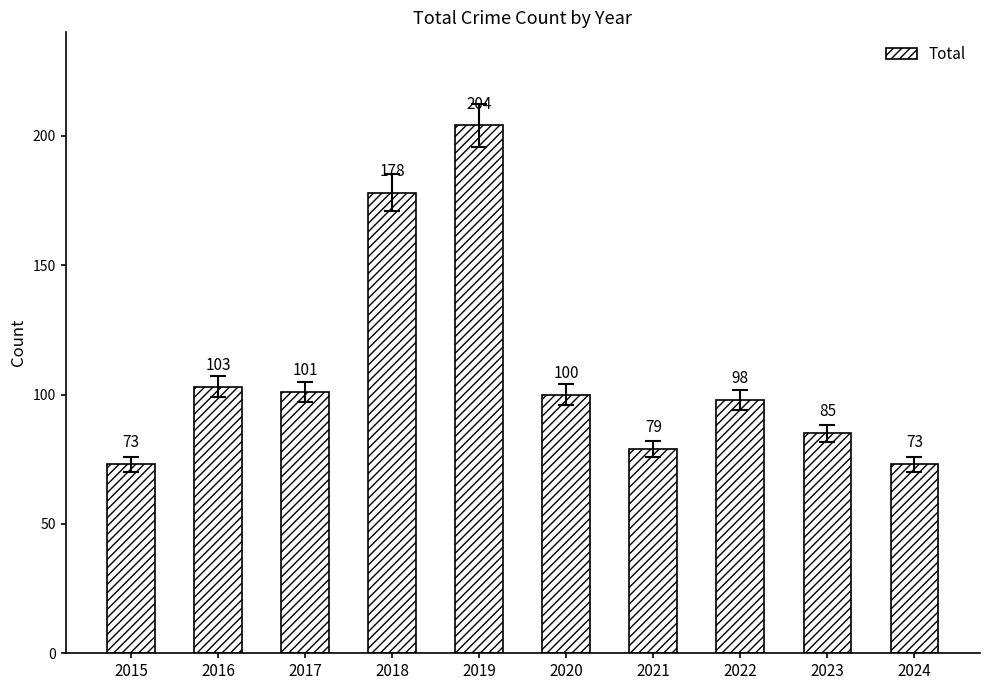

True or false: the data shows 101 at 2017.

True